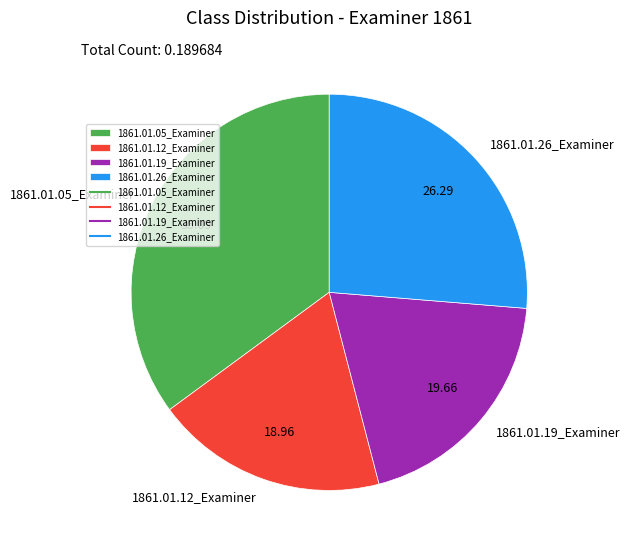

Rank the categories by value from lowest to highest.

1861.01.12_Examiner, 1861.01.19_Examiner, 1861.01.26_Examiner, 1861.01.05_Examiner